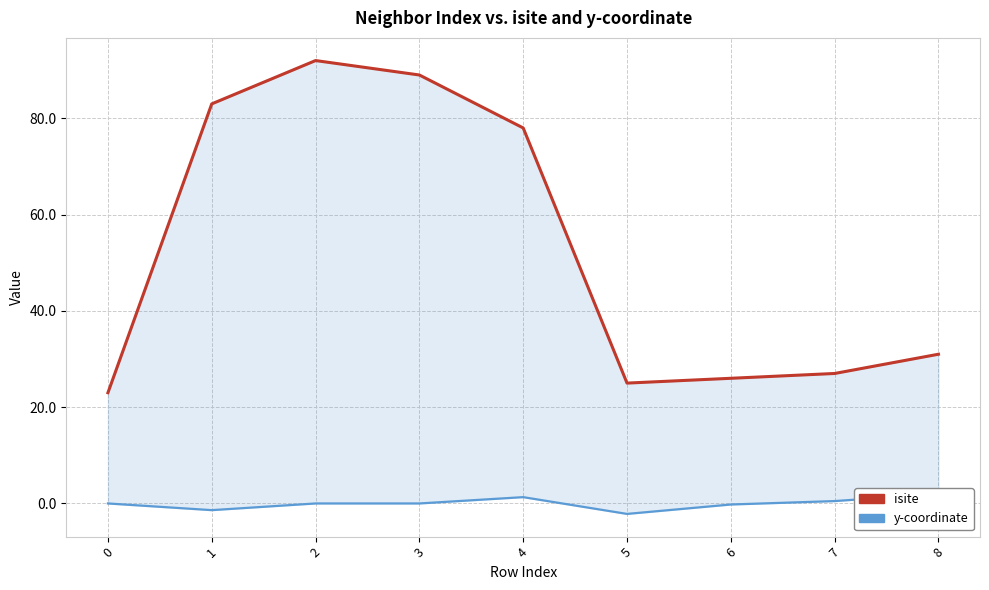

Reading left to right, transcribe all the data shown in this chart.

isite: 0=23.0	1=83.0	2=92.0	3=89.0	4=78.0	5=25.0	6=26.0	7=27.0	8=31.0
y-coordinate: 0=0.0	1=-1.4	2=0.0	3=-0.0	4=1.3	5=-2.2	6=-0.2	7=0.5	8=2.0